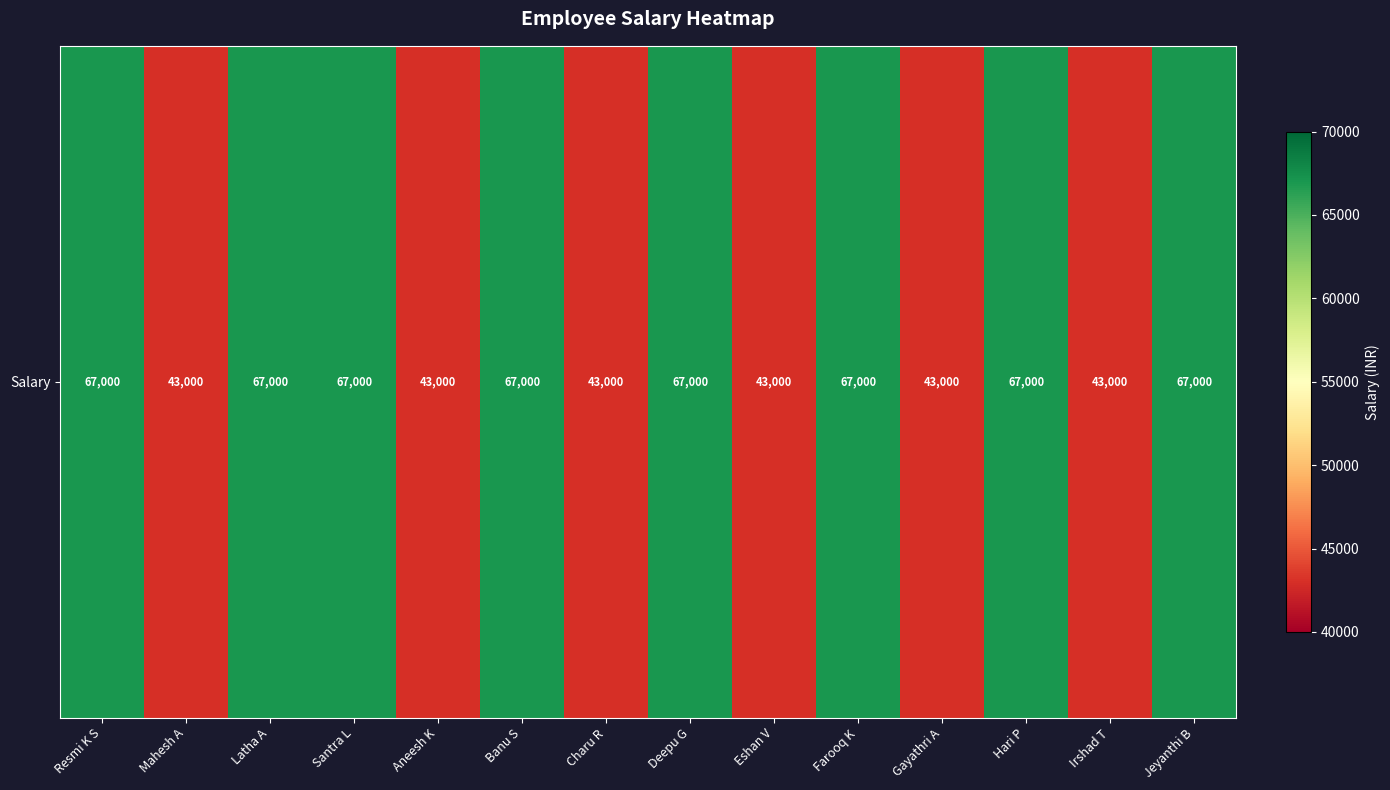

What is the change in value from Santra L to Gayathri A?

-24000